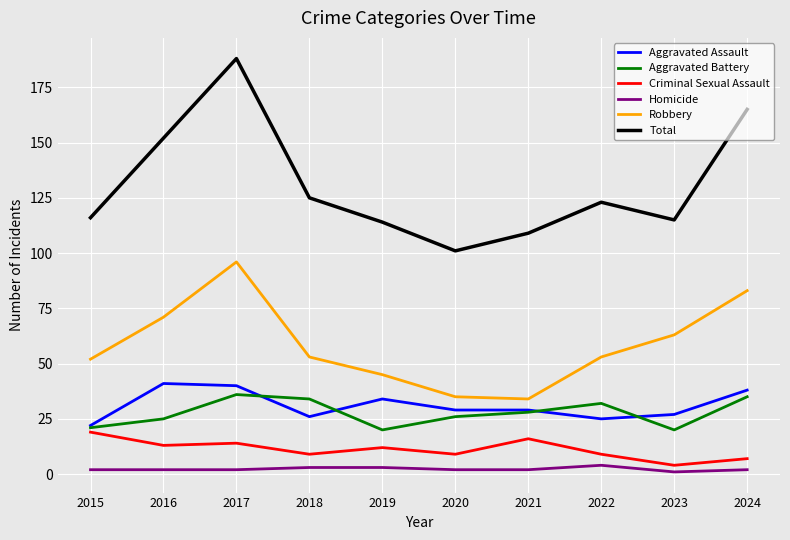

True or false: Criminal Sexual Assault and Robbery intersect in this chart.

False